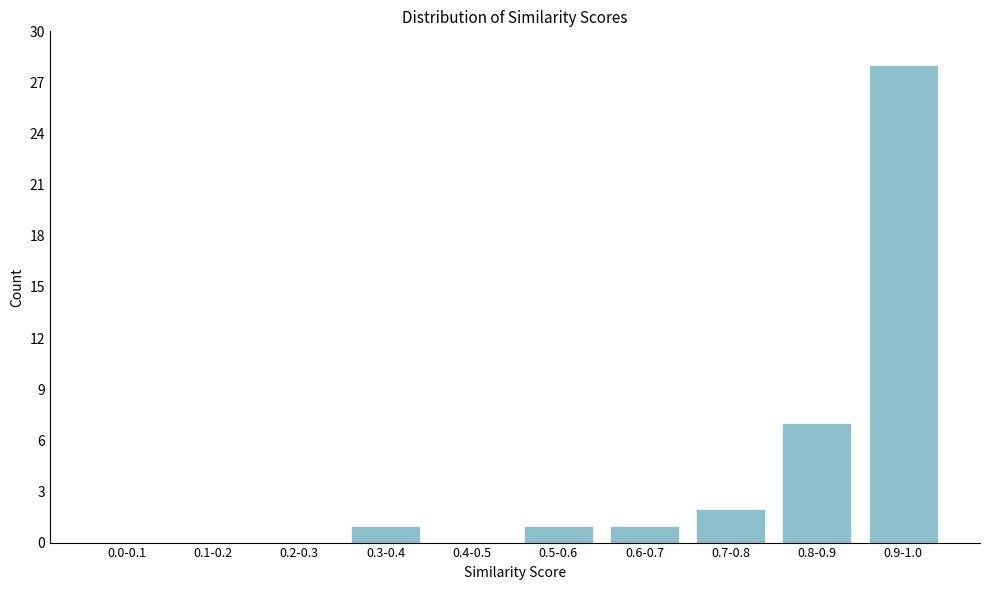

Reading left to right, extract all data points from this chart.

0.0-0.1=0	0.1-0.2=0	0.2-0.3=0	0.3-0.4=1	0.4-0.5=0	0.5-0.6=1	0.6-0.7=1	0.7-0.8=2	0.8-0.9=7	0.9-1.0=28